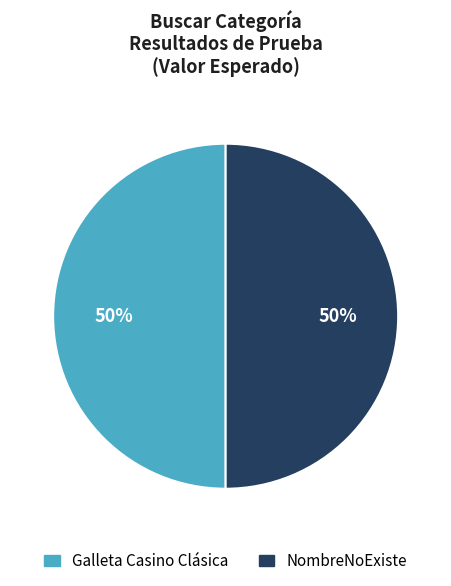

Is it true that NombreNoExiste is 50% of the pie?

True